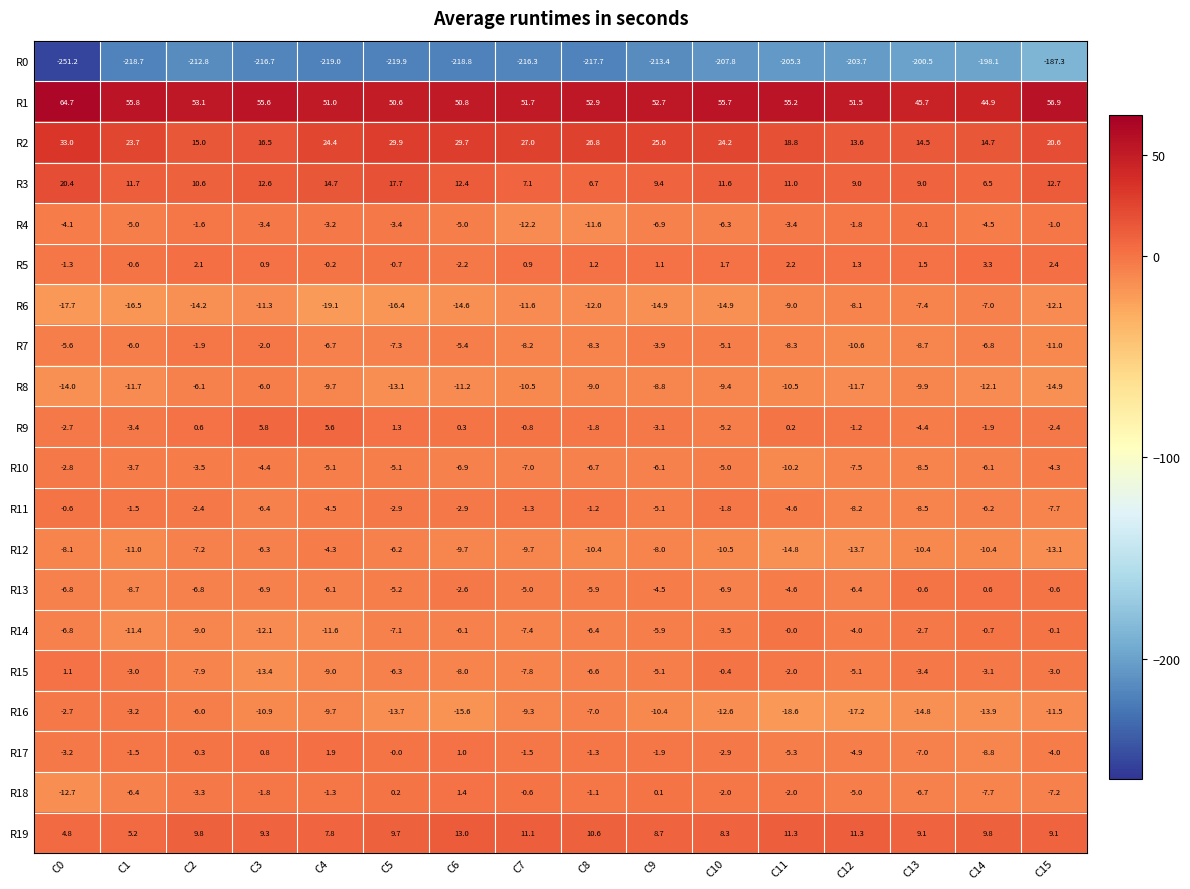

Rank the series at C15 from lowest to highest value.

R0, R8, R12, R6, R16, R7, R11, R18, R10, R17, R15, R9, R4, R13, R14, R5, R19, R3, R2, R1